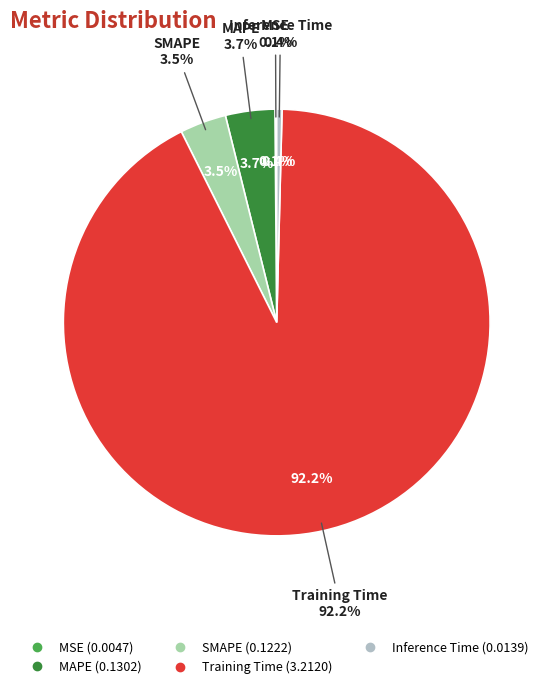

Which slice is the smallest?

MSE